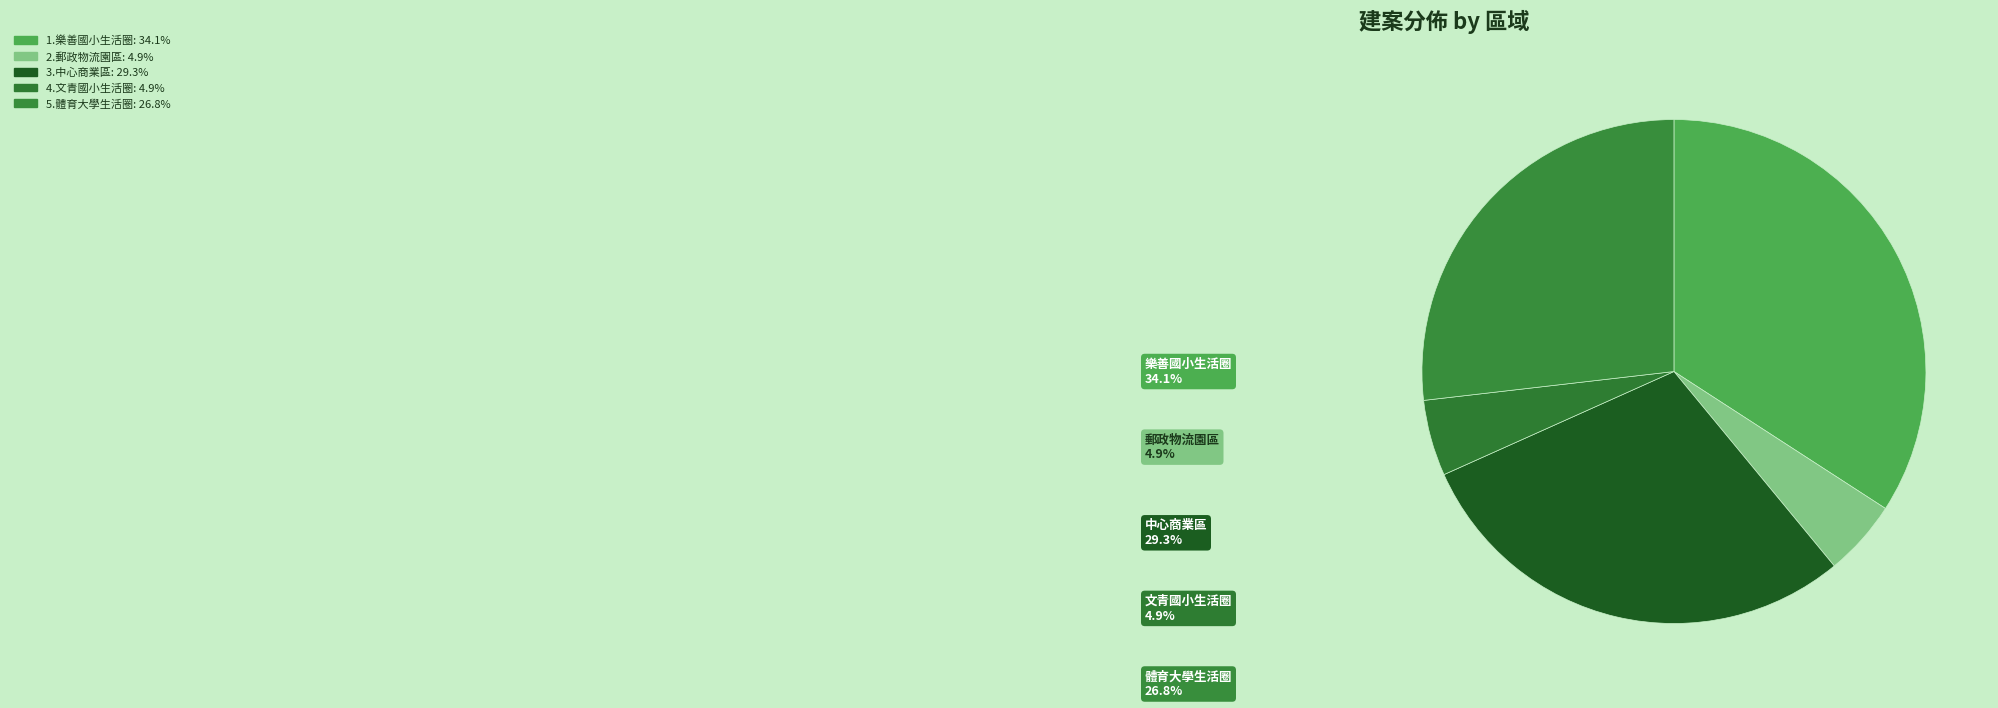

To the nearest percent, what is the difference between the largest and smallest slice percentages?

29%